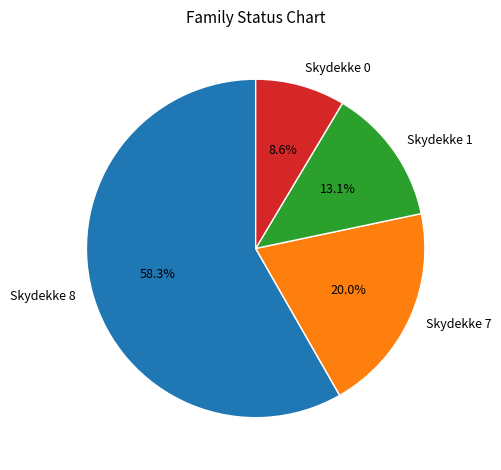

How many segments does this pie chart have?

4